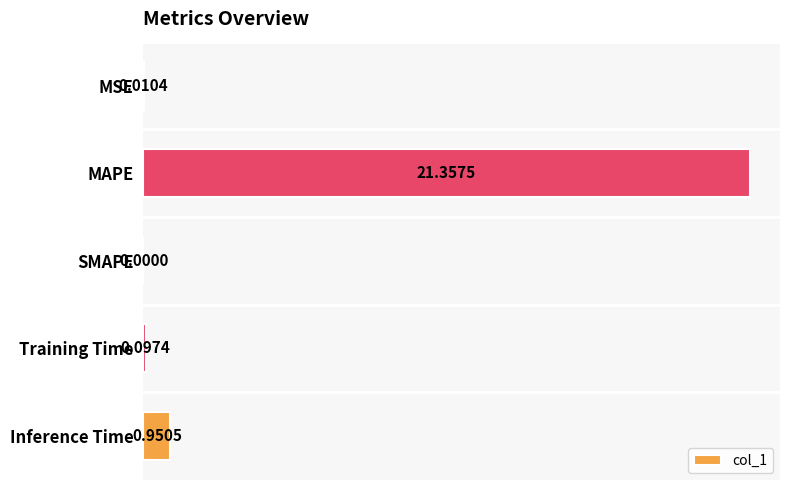

At which category does the chart reach its peak across all series?

MAPE